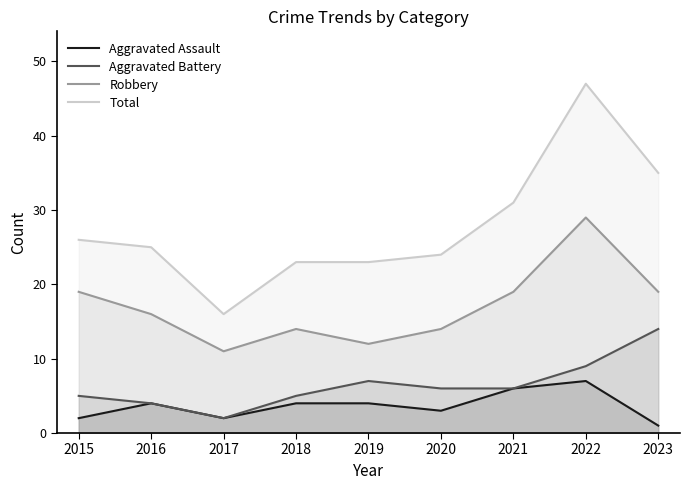

Which category has the highest value across all series?

2022